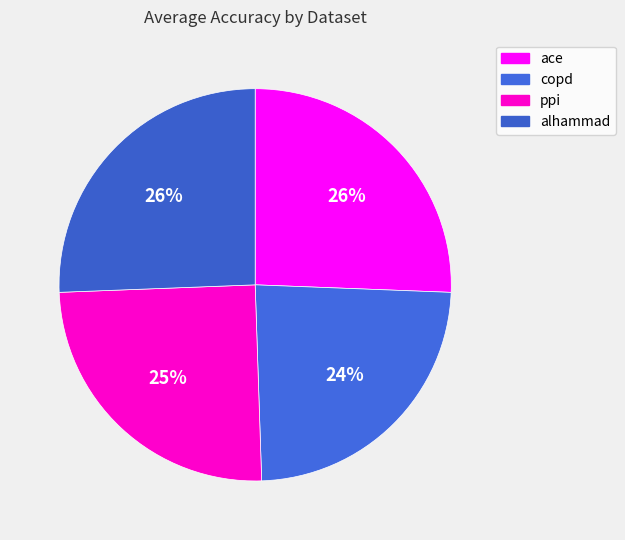

Count the number of slices in the pie.

4